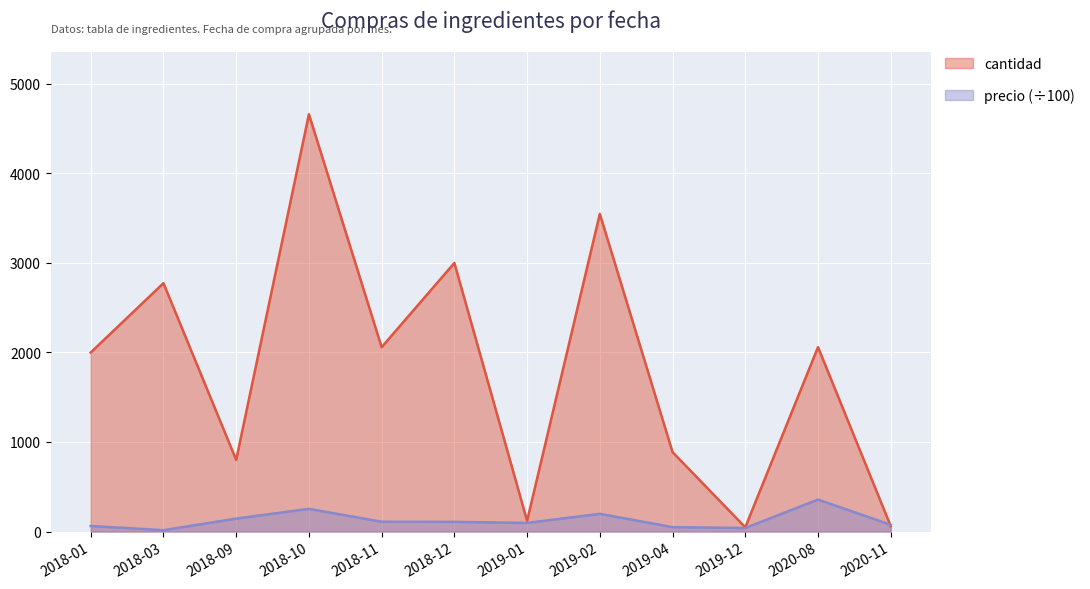

How many distinct data groups are displayed?

2